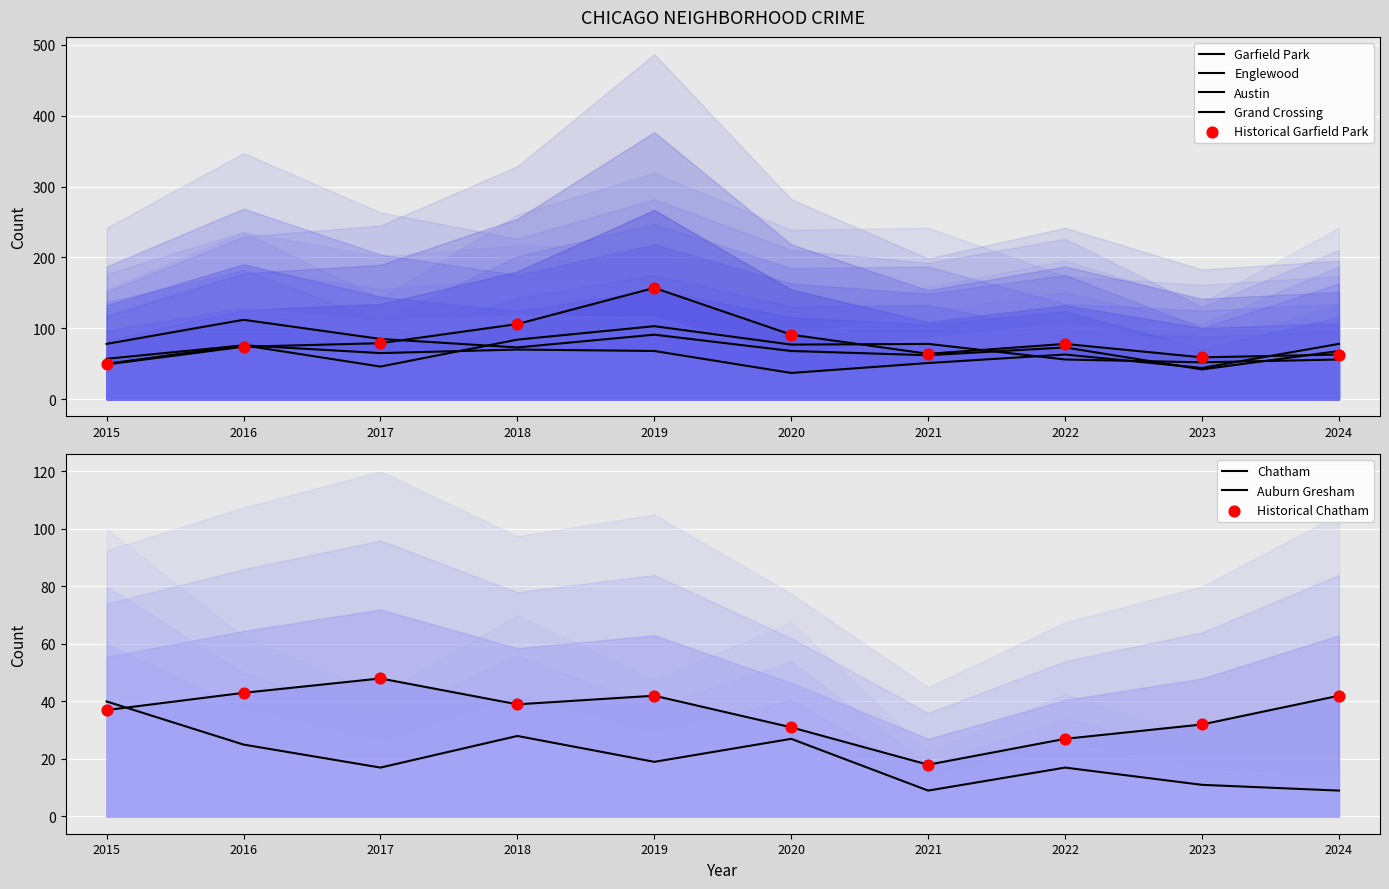

Is the value of Auburn Gresham at 2017 greater than the value of Grand Crossing at 2015?

No